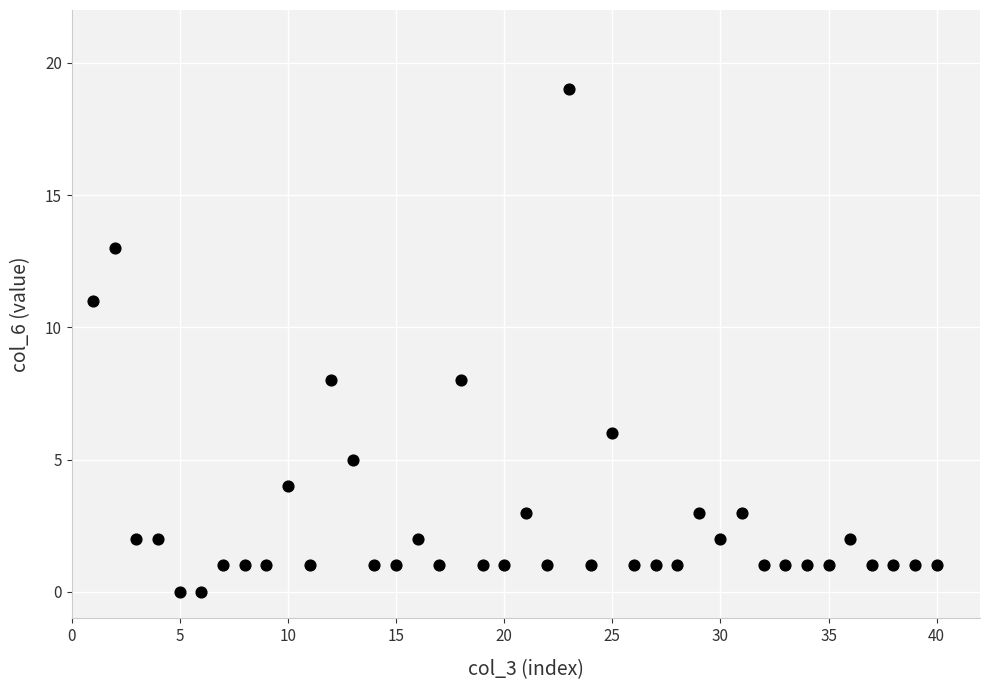

What is the range of X values (max minus min)?

39